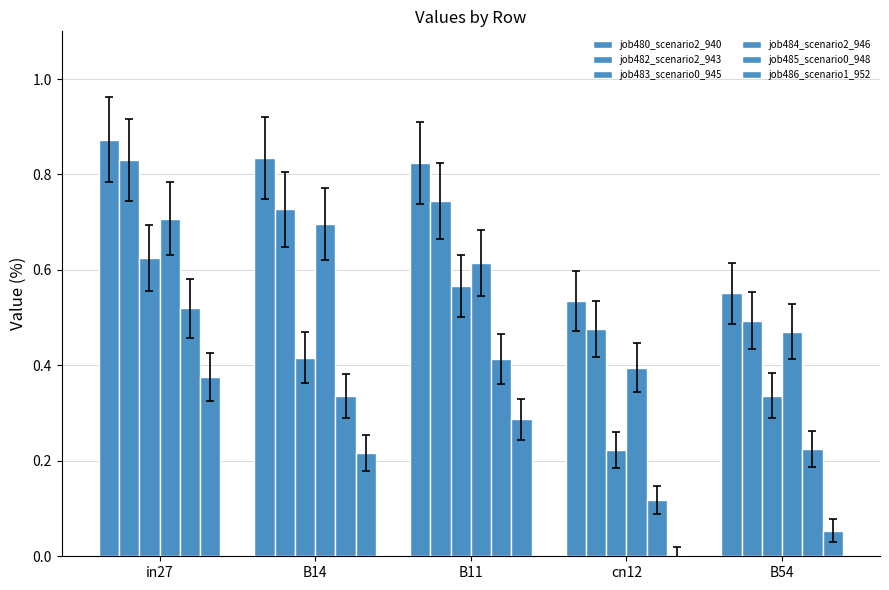

How many groups of bars are there?

5